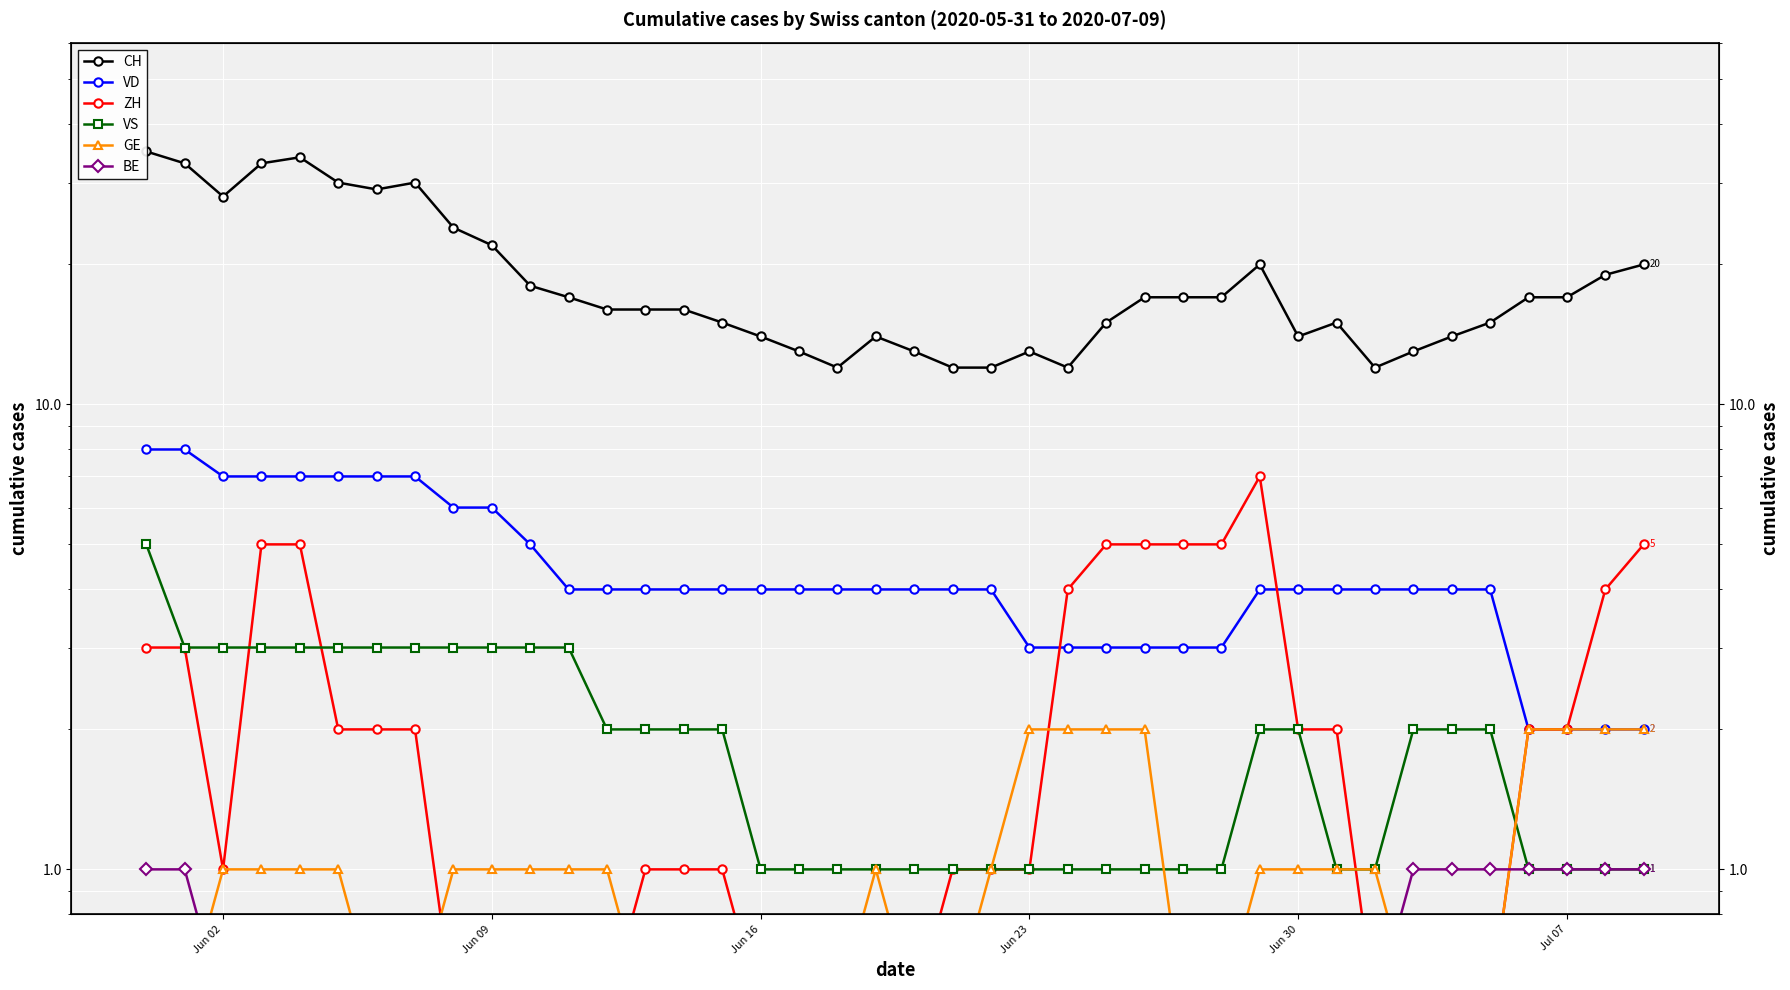

True or false: CH and VD intersect in this chart.

False